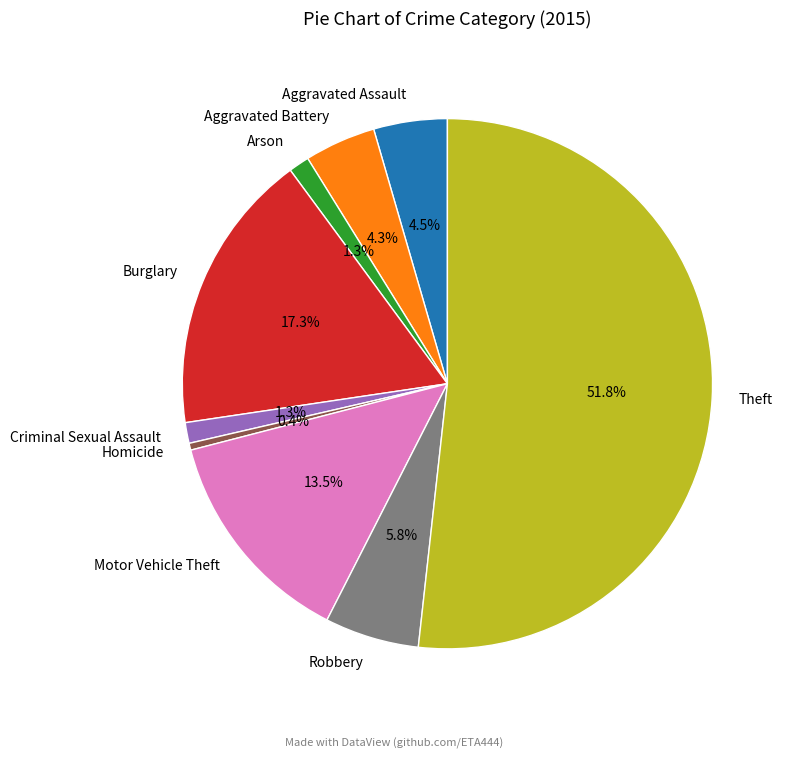

To the nearest percent, what is the average slice percentage?

11%